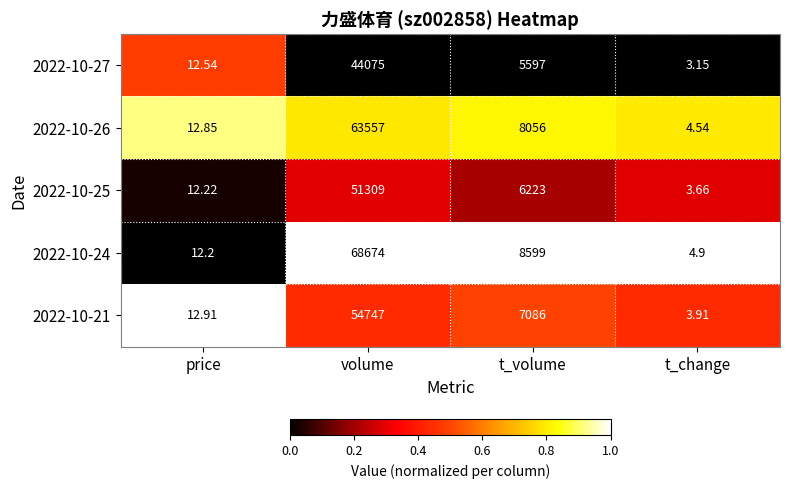

Which series has the widest spread of values?

2022-10-24